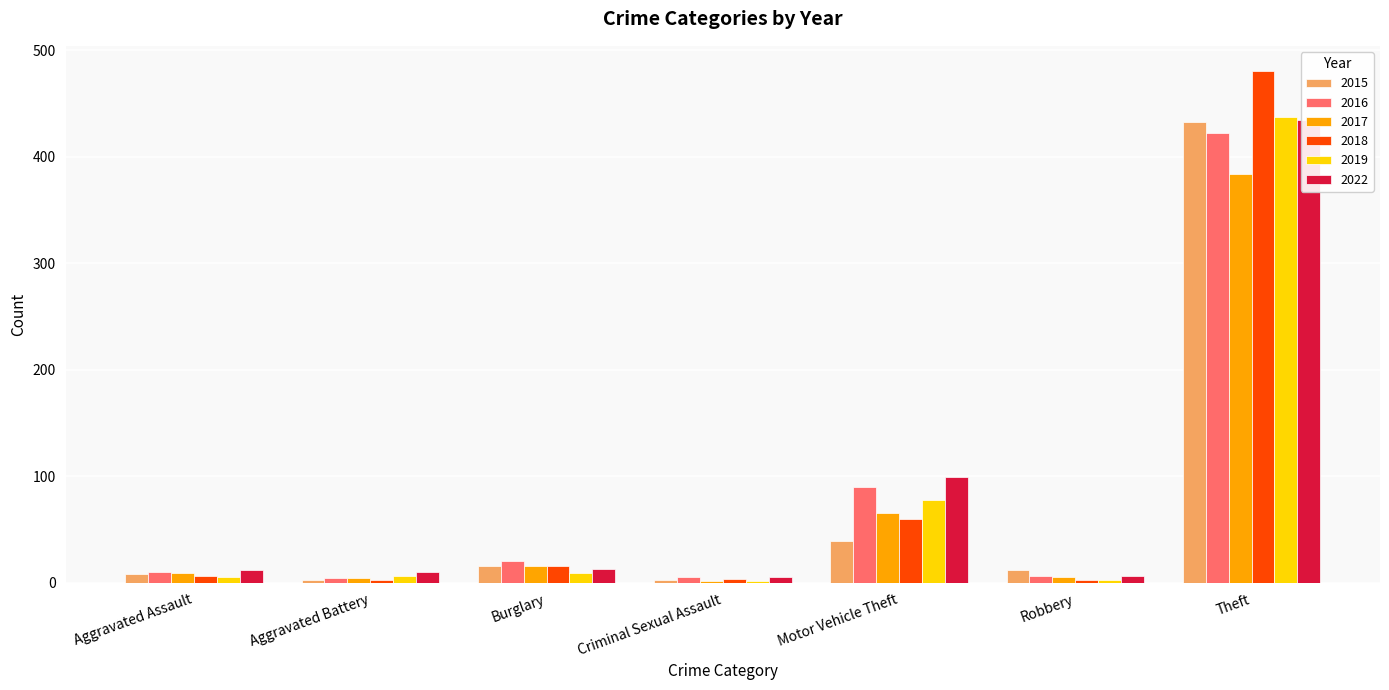

Rank the categories by 2019 value from highest to lowest.

Theft, Motor Vehicle Theft, Burglary, Aggravated Battery, Aggravated Assault, Robbery, Criminal Sexual Assault